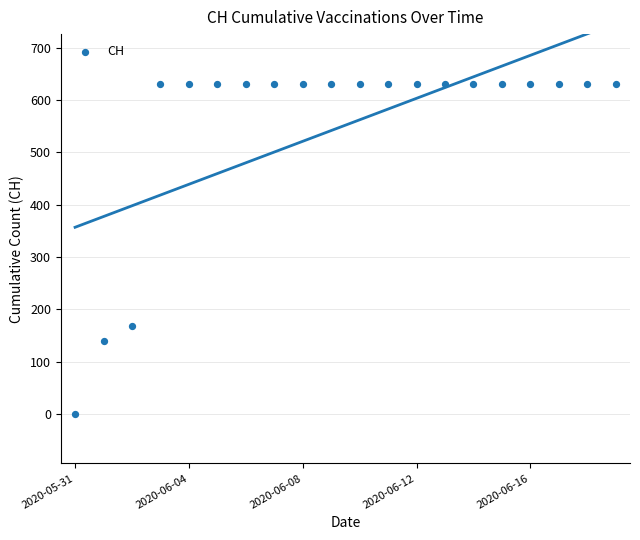

What Y value in the scatter plot is closest to 315?

167